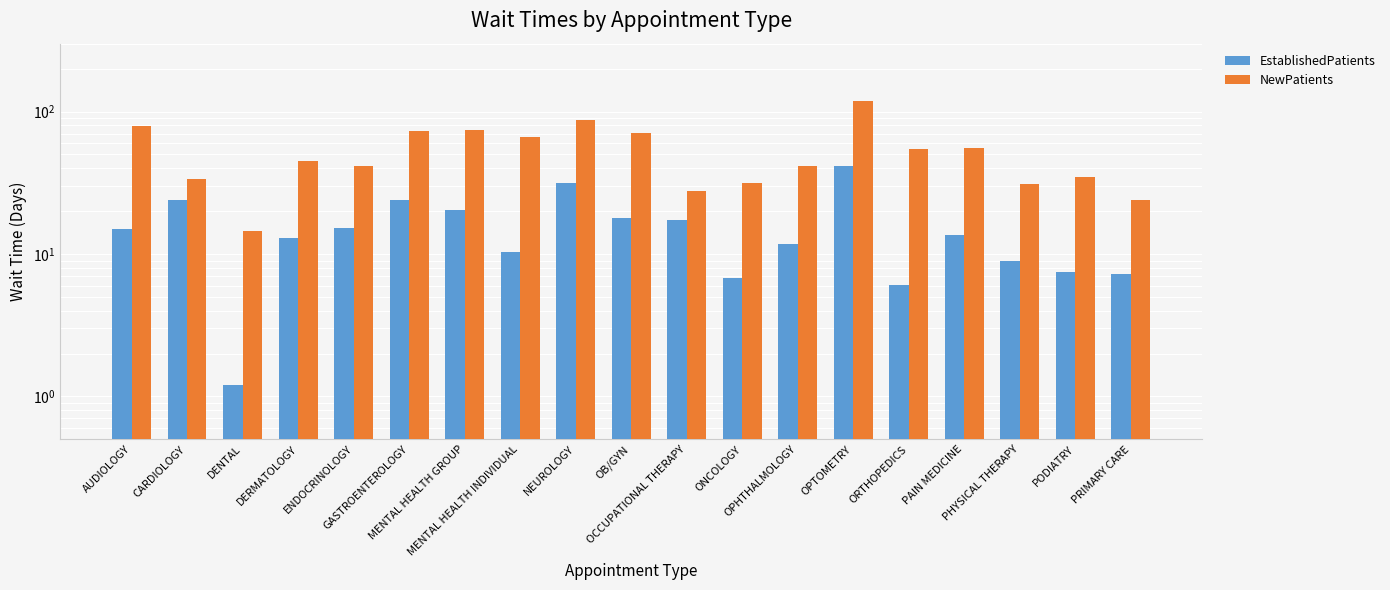

At how many categories does at least one series exceed 81?

2